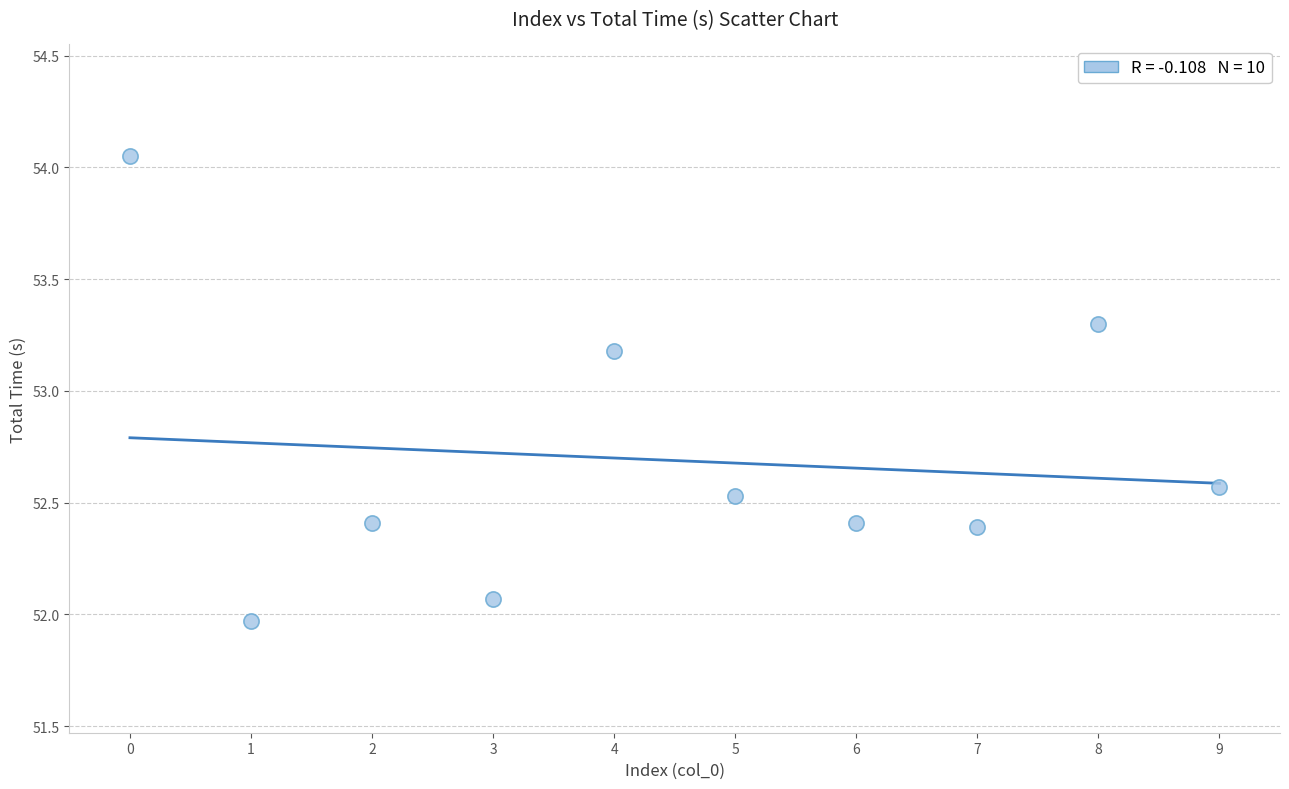

What is the range of Y values (max minus min)?

2.1